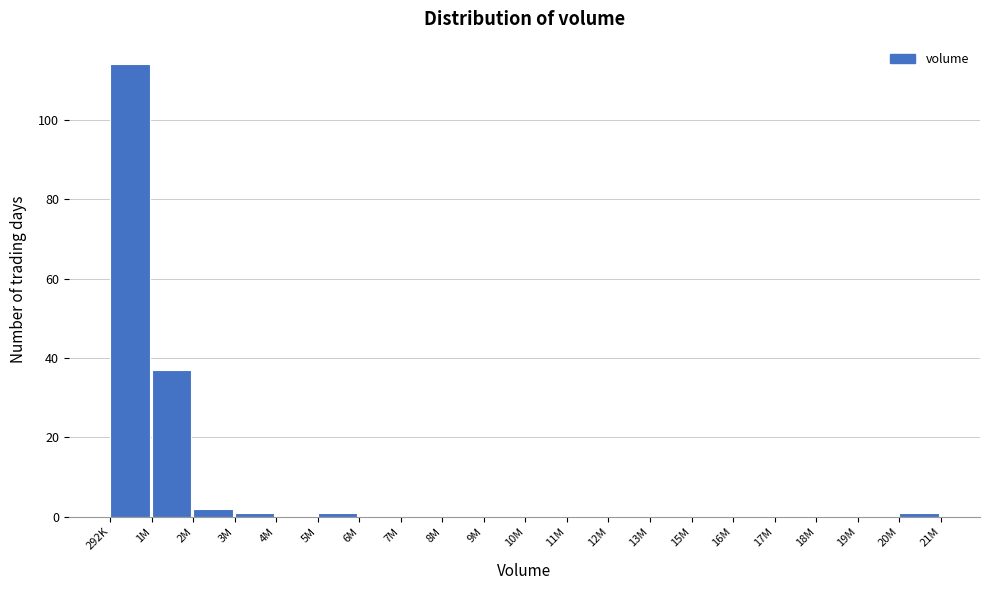

Reading right to left, extract all data points from this chart.

20M=1	19M=0	18M=0	17M=0	16M=0	15M=0	13M=0	12M=0	11M=0	10M=0	9M=0	8M=0	7M=0	6M=0	5M=1	4M=0	3M=1	2M=2	1M=37	292K=114